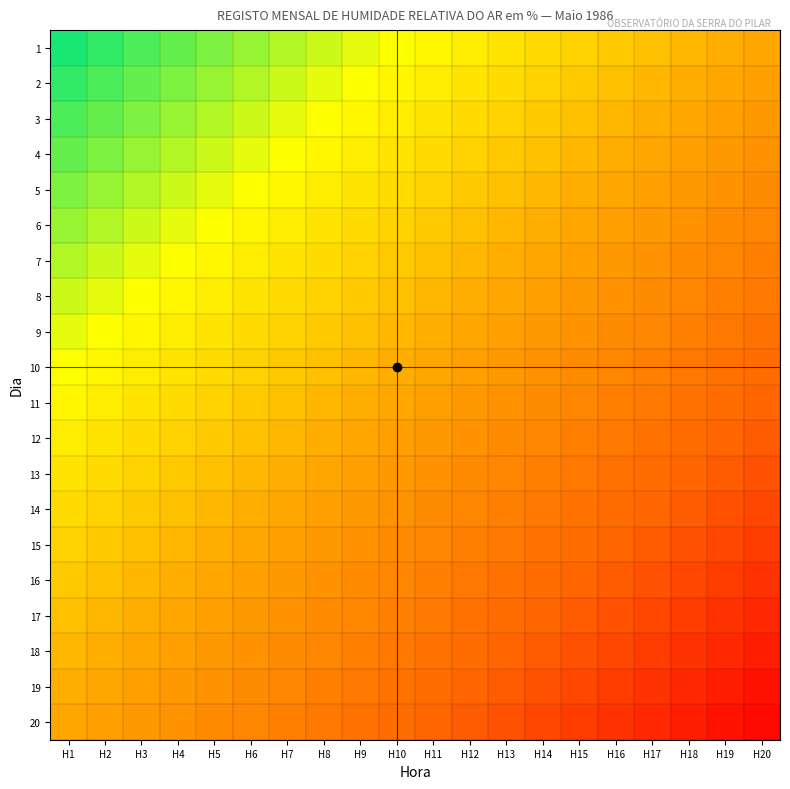

At how many categories does at least one series exceed 0?

20